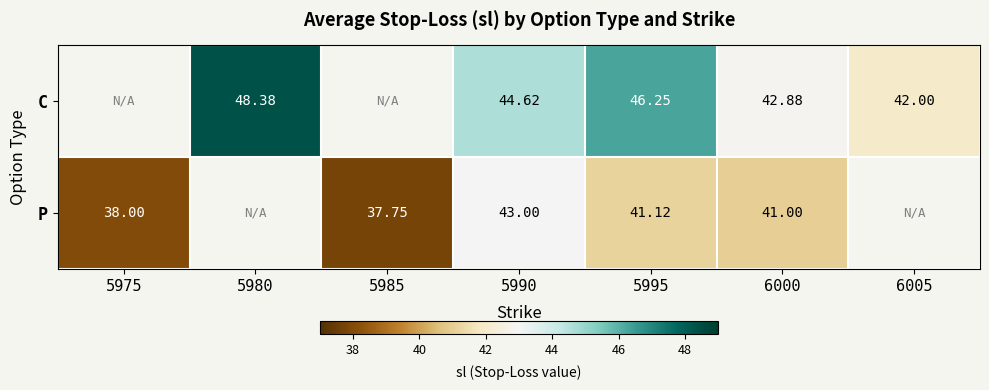

How many categories are shown in the chart?

7